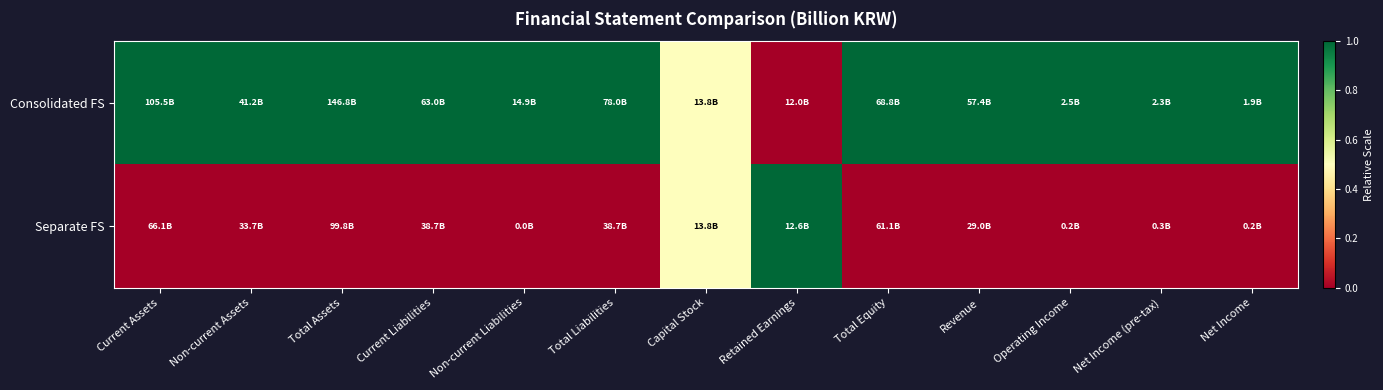

Reading right to left, transcribe all the data shown in this chart.

Consolidated FS: Net Income=1.0	Net Income (pre-tax)=1.0	Operating Income=1.0	Revenue=1.0	Total Equity=1.0	Retained Earnings=0.0	Capital Stock=0.5	Total Liabilities=1.0	Non-current Liabilities=1.0	Current Liabilities=1.0	Total Assets=1.0	Non-current Assets=1.0	Current Assets=1.0
Separate FS: Net Income=0.0	Net Income (pre-tax)=0.0	Operating Income=0.0	Revenue=0.0	Total Equity=0.0	Retained Earnings=1.0	Capital Stock=0.5	Total Liabilities=0.0	Non-current Liabilities=0.0	Current Liabilities=0.0	Total Assets=0.0	Non-current Assets=0.0	Current Assets=0.0